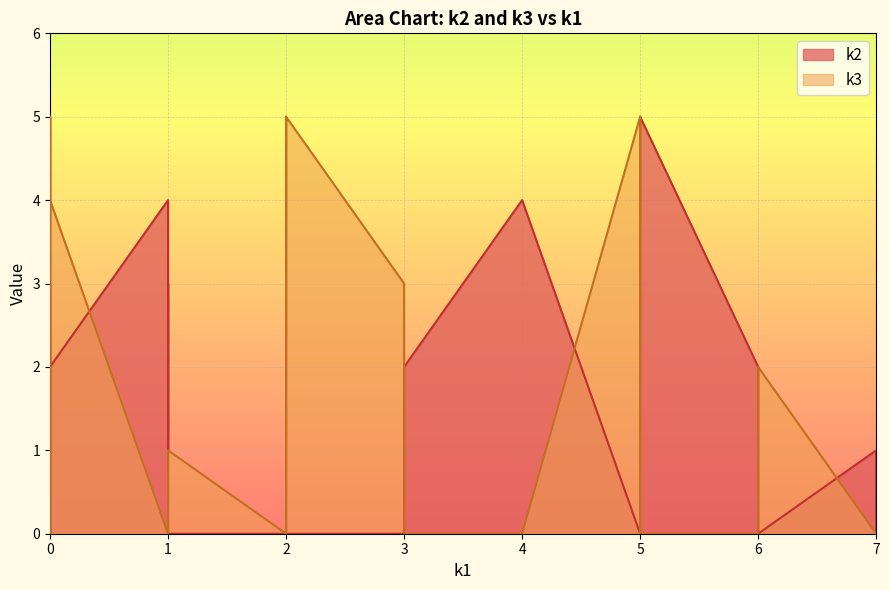

What is the difference between the second highest and second lowest values in the k3 series?

5